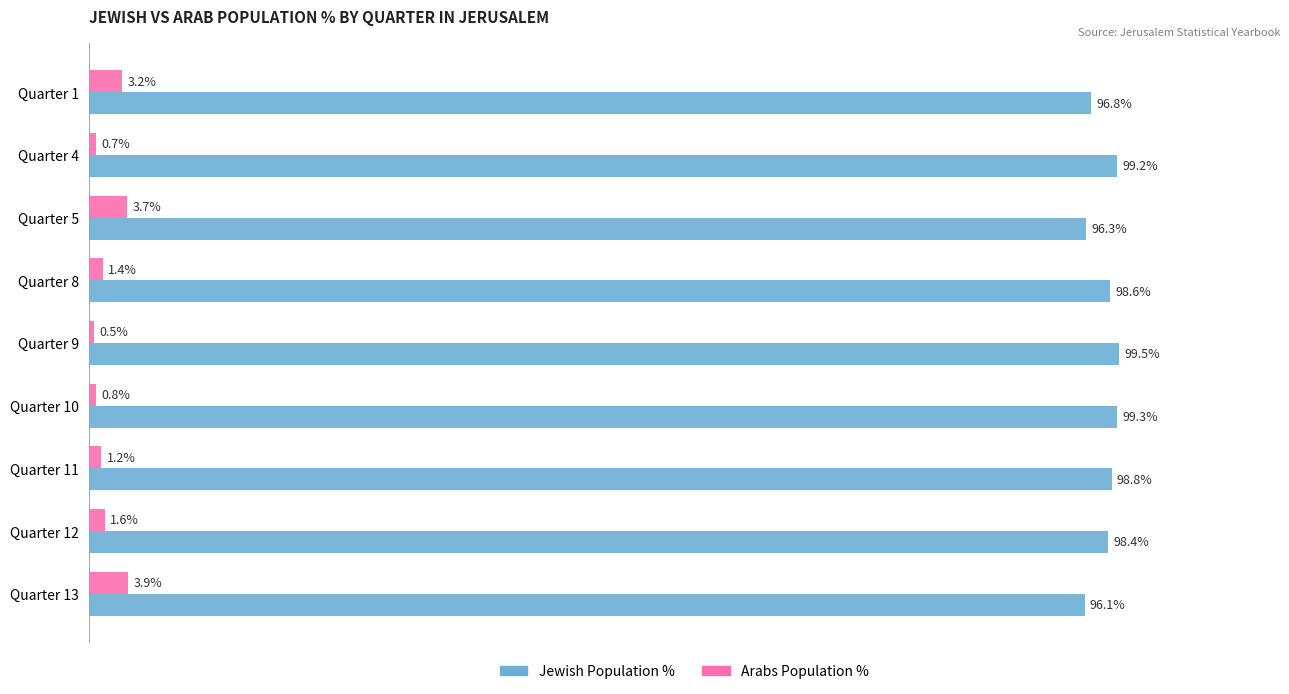

At which label is Jewish Population % closest to 97?

Quarter 1